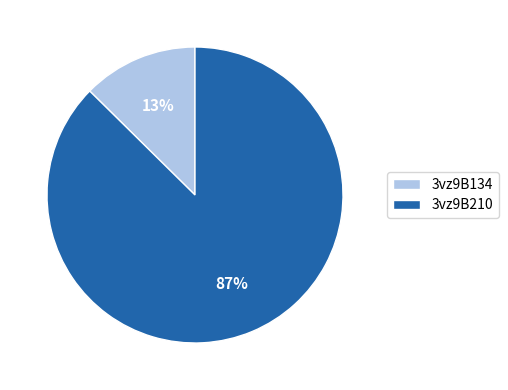

Is the sum of 3vz9B134 and 3vz9B210 greater than half?

Yes